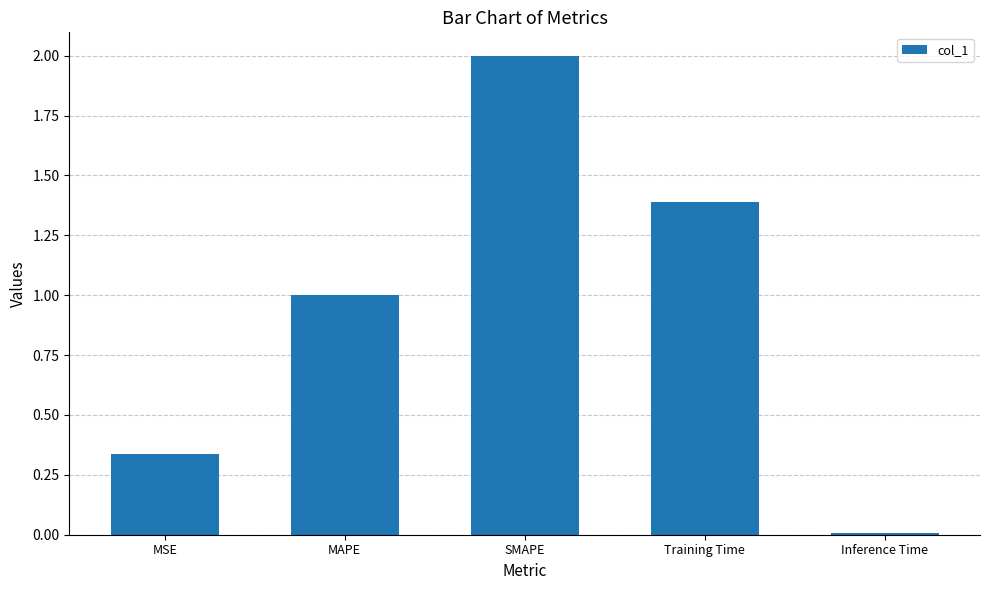

What is the maximum value shown in the chart?

2.0